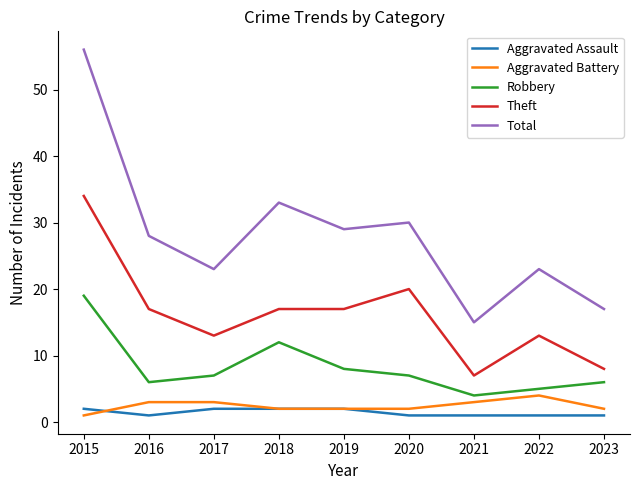

Is it true that Total equals 17 at 2023?

True